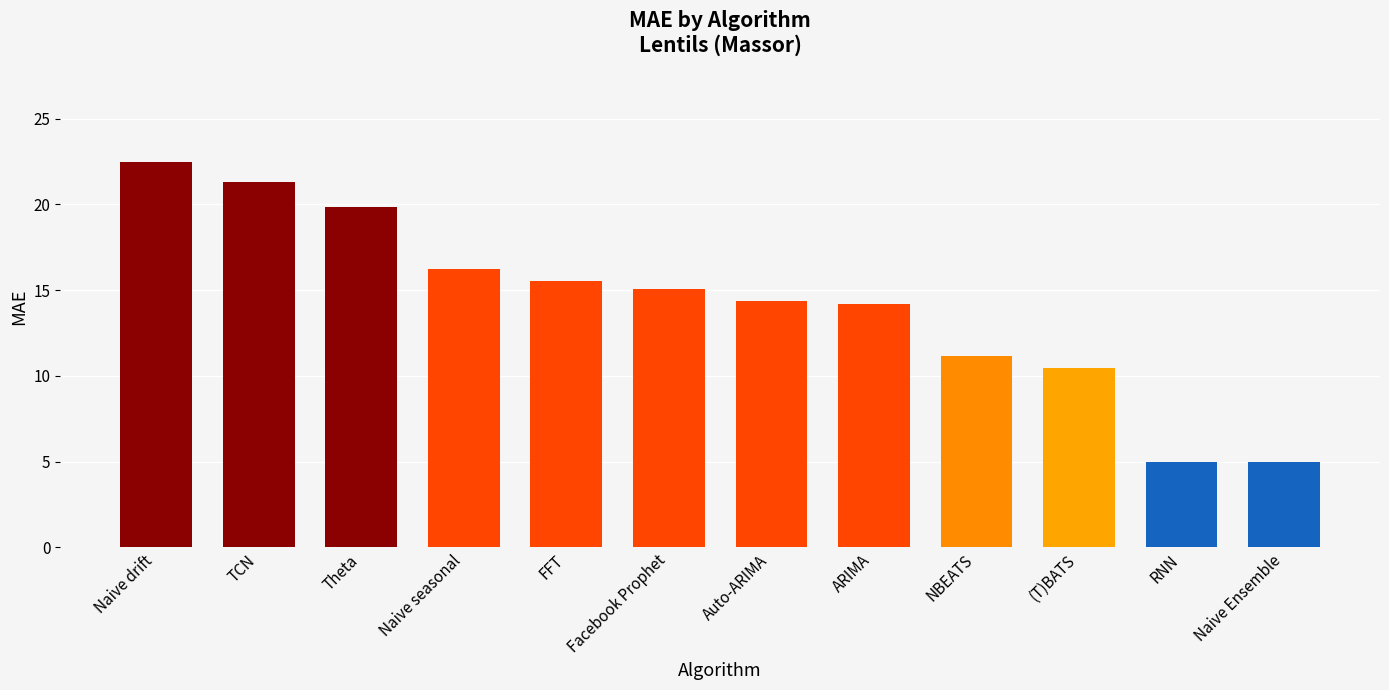

At which category does the chart reach its peak across all series?

Naive drift